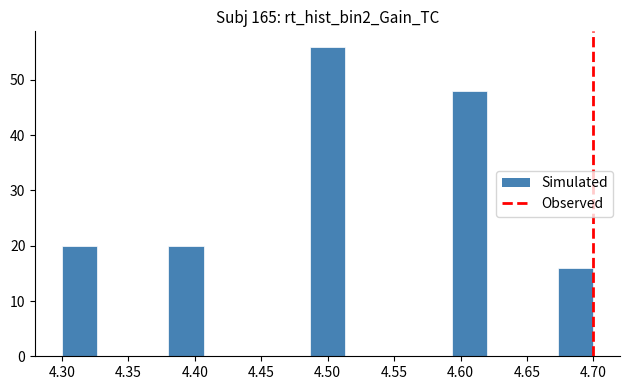

Over which range of the x-axis is the bar tallest?

4.485 to 4.515